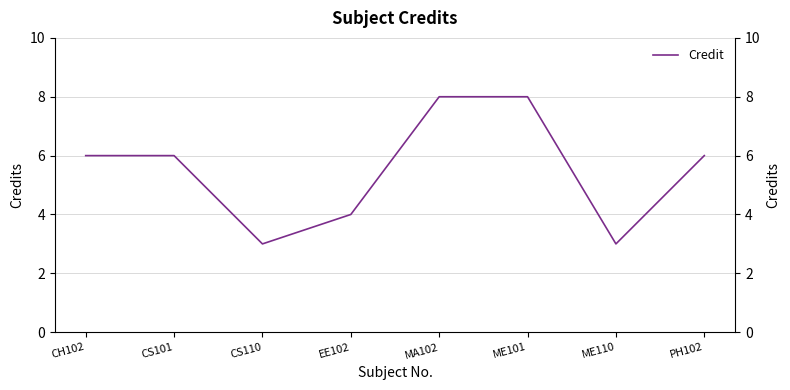

How many distinct data groups are displayed?

1